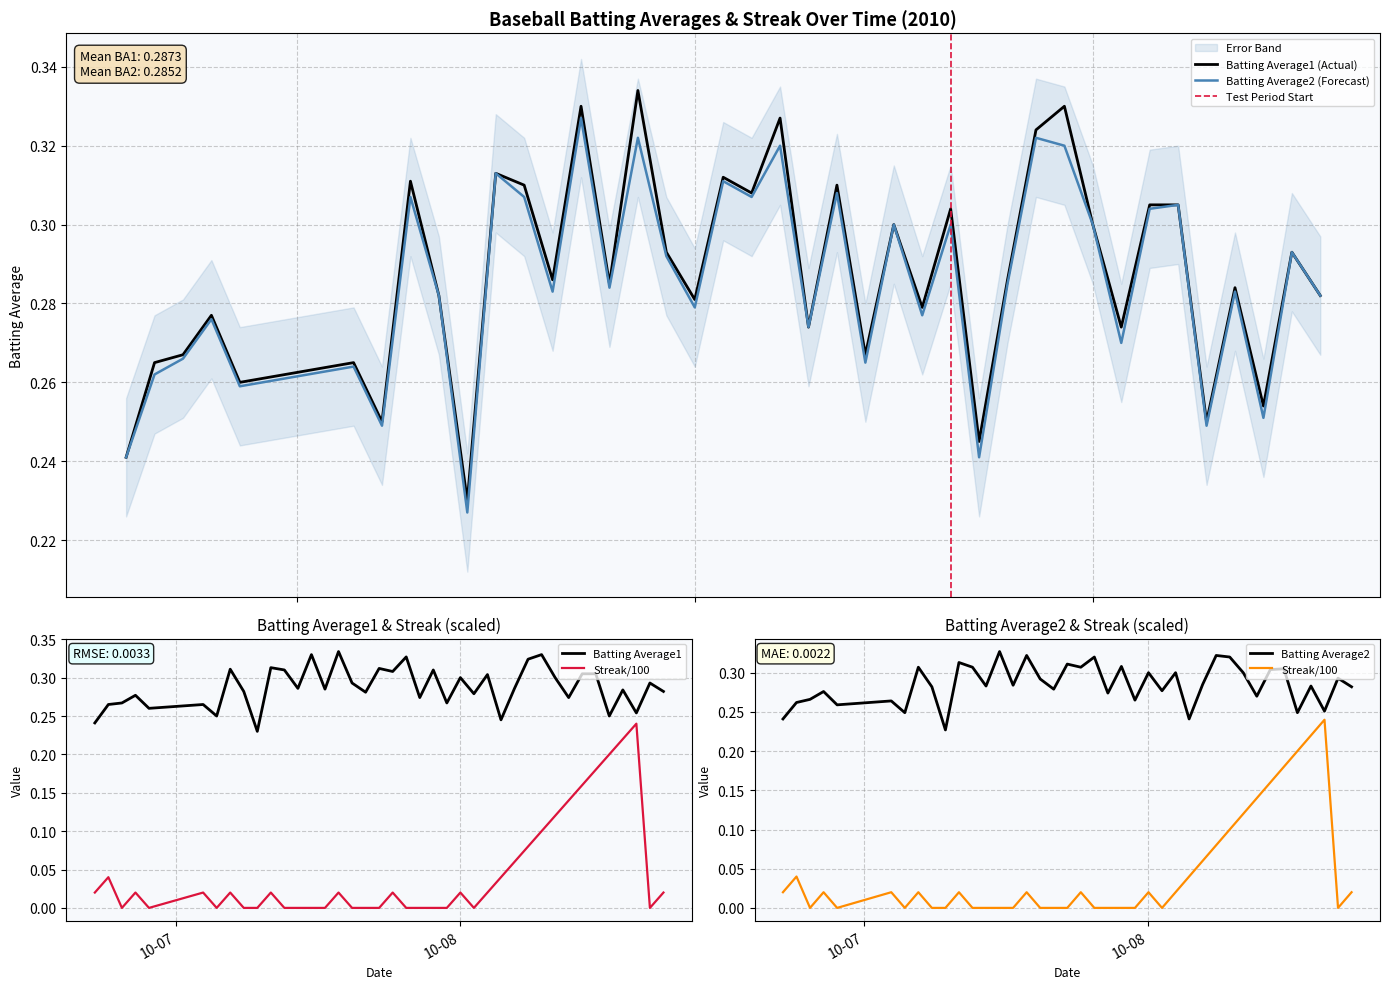

True or false: Batting Average2 has a value of 0.3 at 2010-08-15.

True